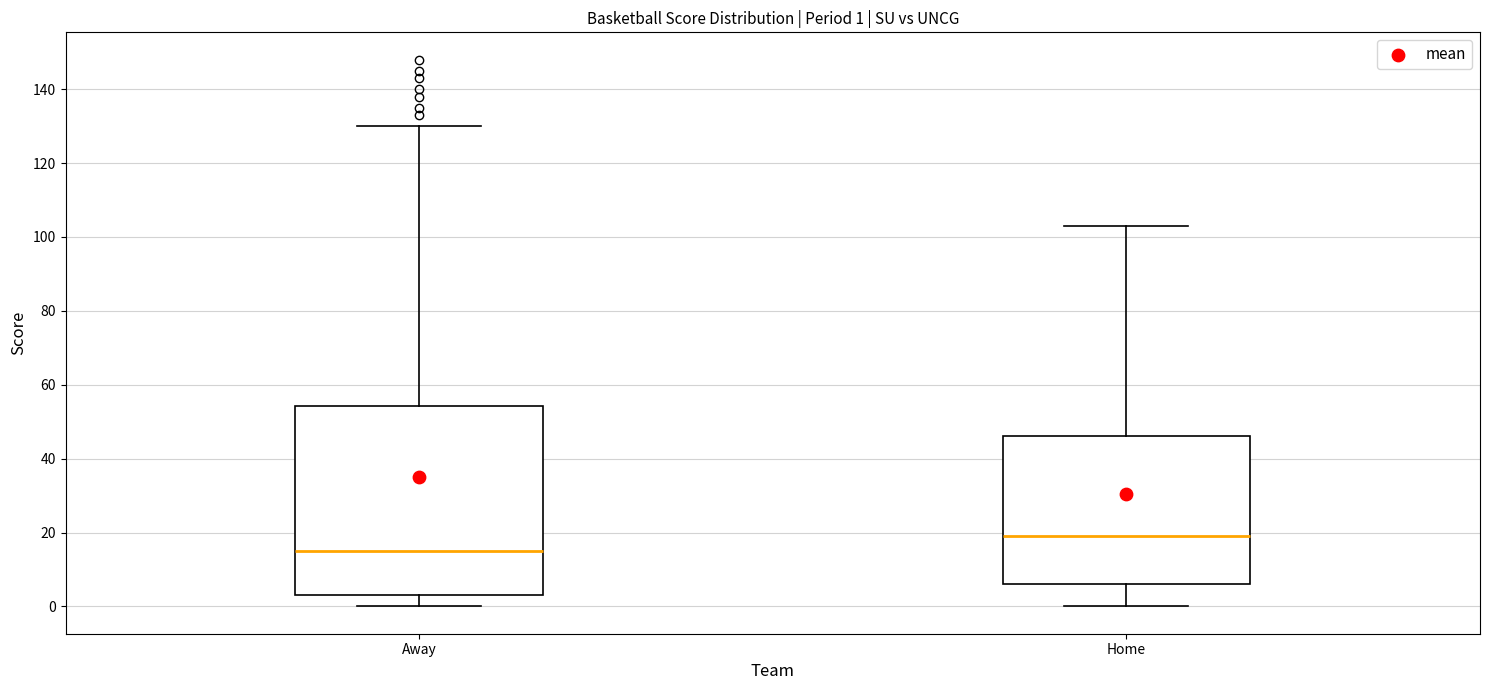

Comparing the boxes themselves (not the whiskers), which one is the tallest?

Away